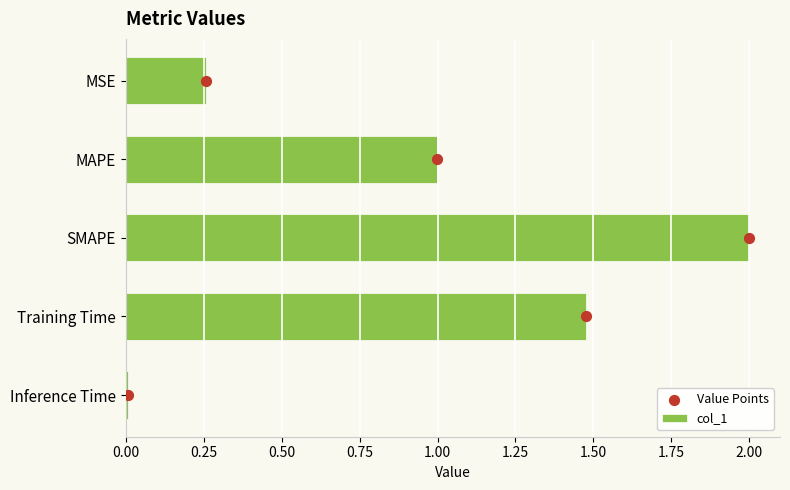

Which series has the largest Y range (max minus min)?

Value Points